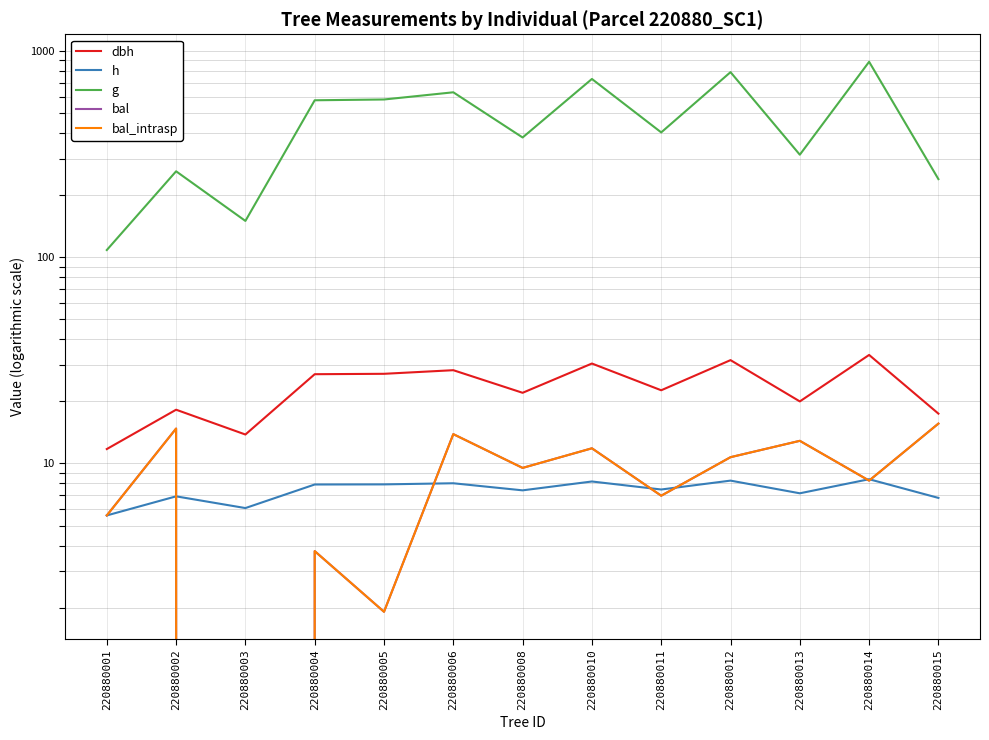

What is the value of the g point at the 4th from the left?

577.0